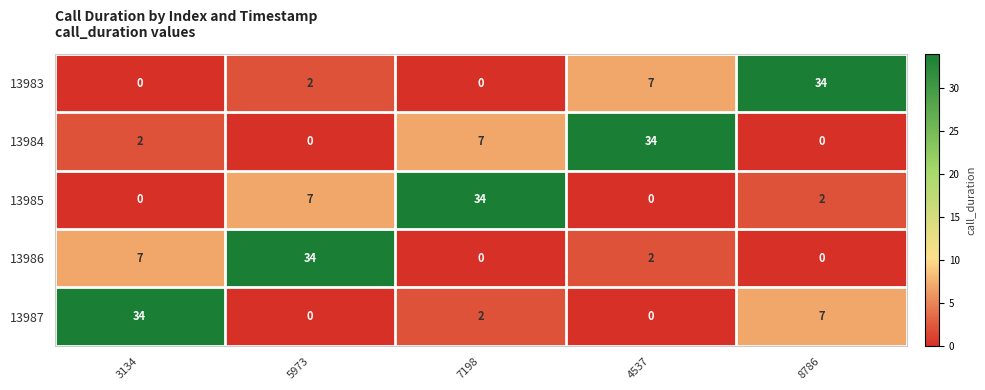

The value of 13984 at 8786 is -22. True or false?

False